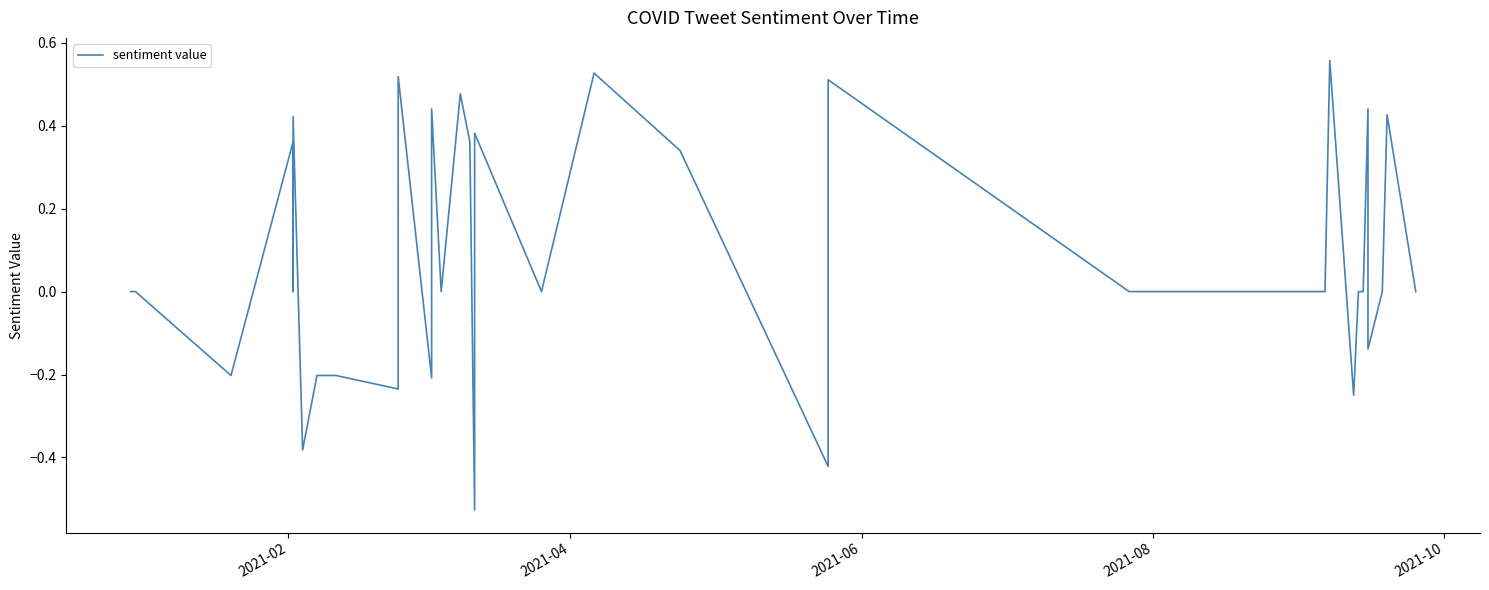

Where is the data nearest to the value 0?

2021-02